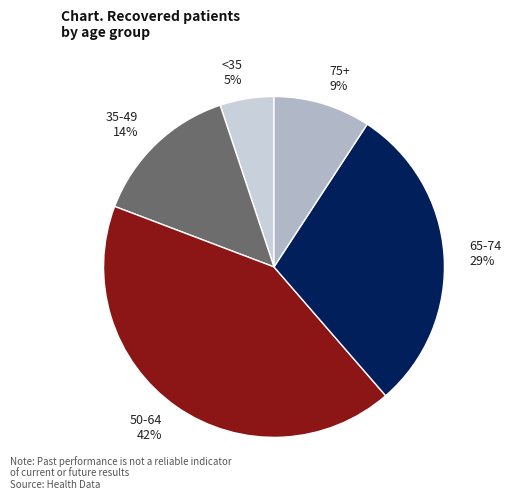

To the nearest percent, what is the difference between the 50-64 42% and <35 5% slice percentages?

37%